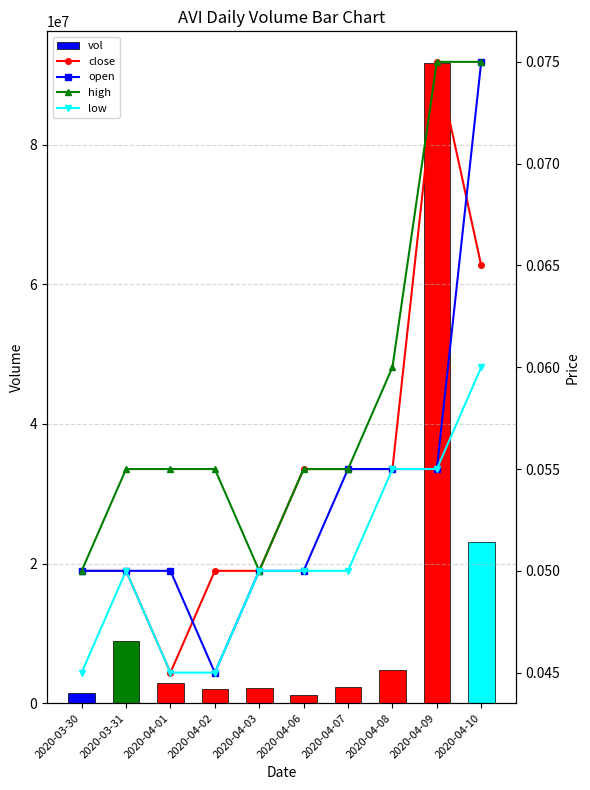

What is the label of the 7th bar from the right?

2020-04-02